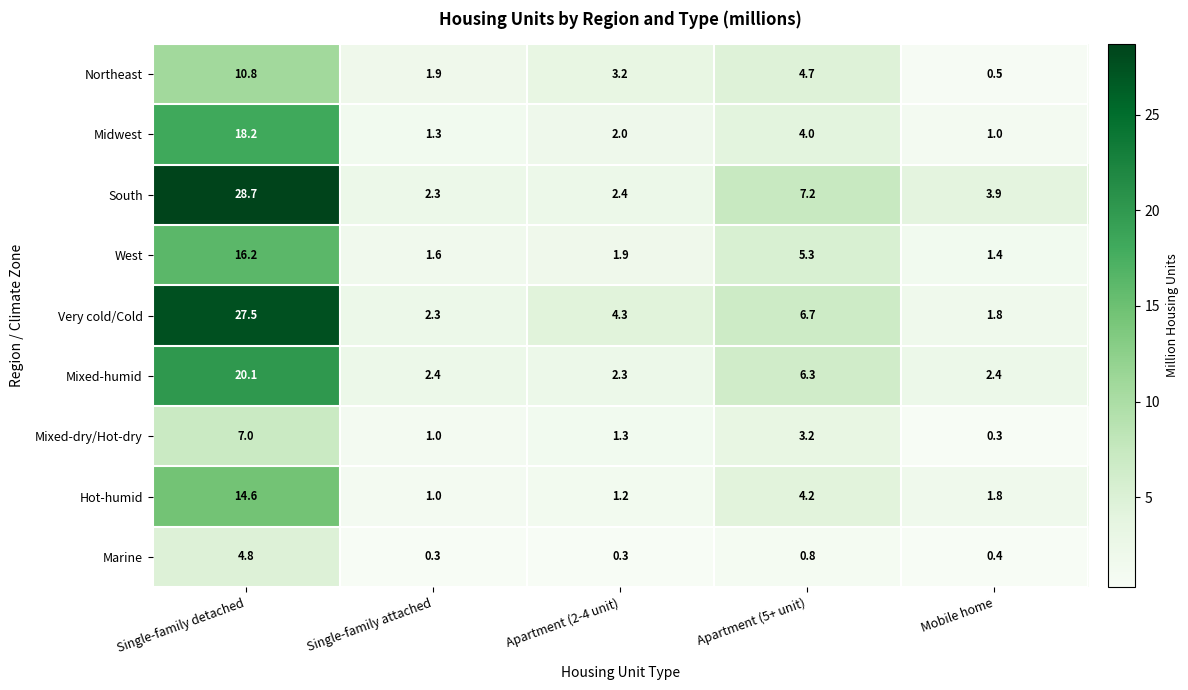

What value does the Mixed-humid series have at Single-family detached?

20.1